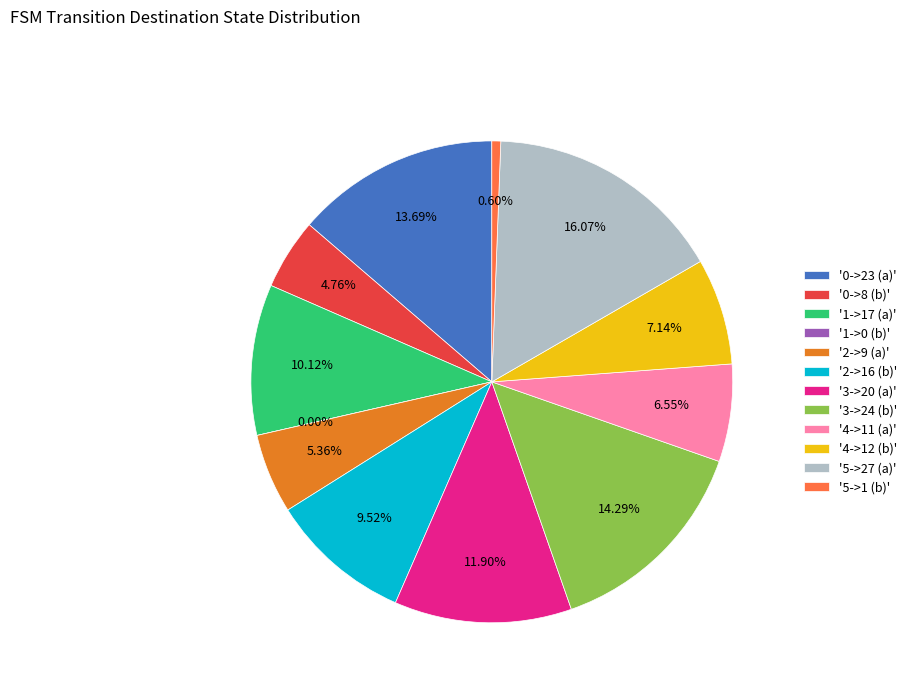

Rank the categories by value from lowest to highest.

1->0 (b), 5->1 (b), 0->8 (b), 2->9 (a), 4->11 (a), 4->12 (b), 2->16 (b), 1->17 (a), 3->20 (a), 0->23 (a), 3->24 (b), 5->27 (a)